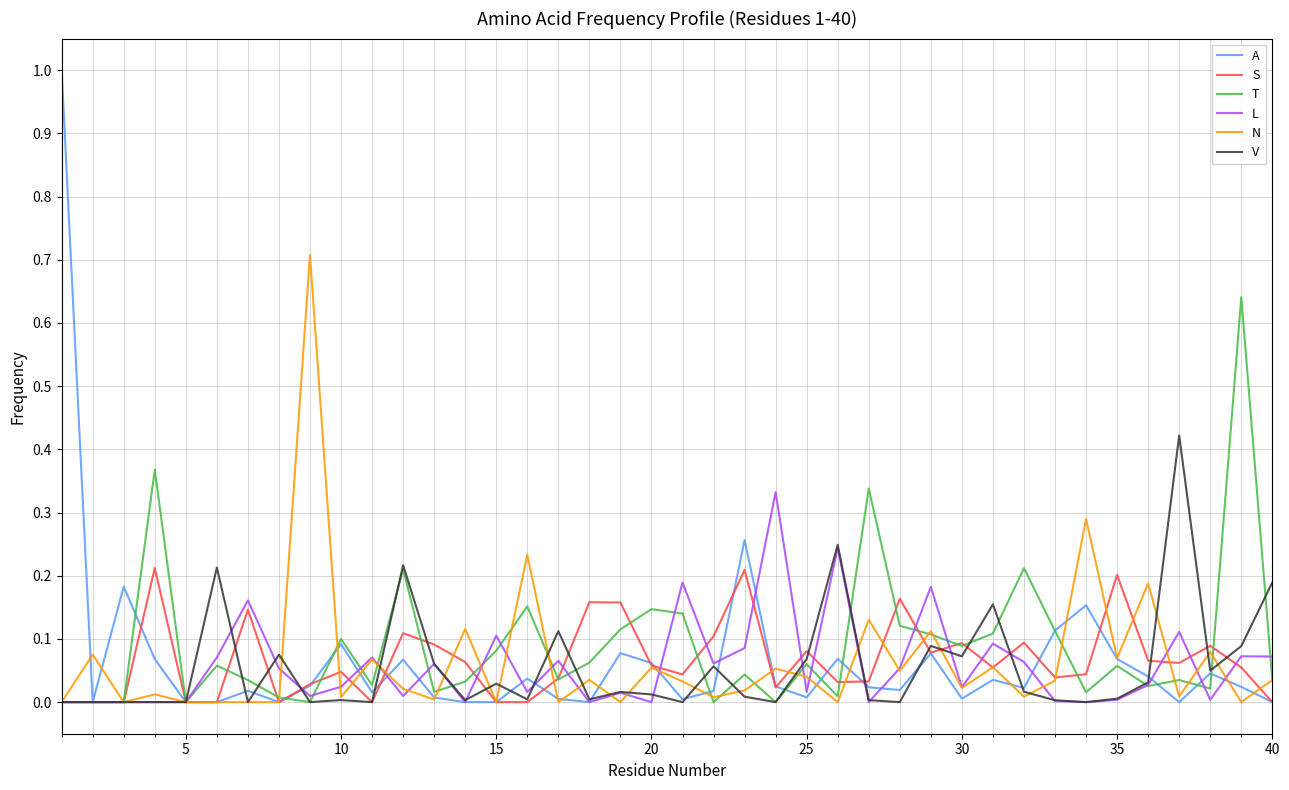

Rank the series by their maximum value, from highest to lowest.

A, N, T, V, L, S